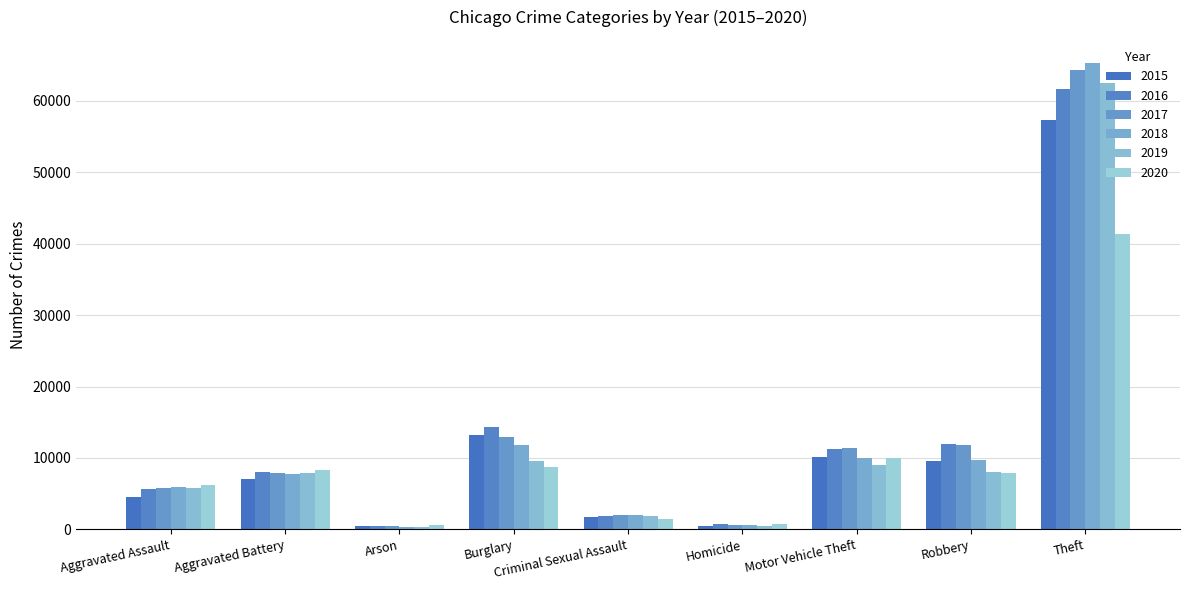

What is the difference between the second highest and second lowest values in the 2019 series?

9139